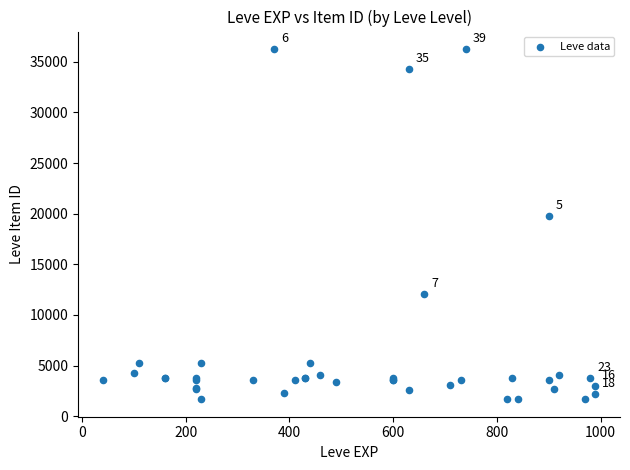

What Y value in the scatter plot is closest to 18967?

19744